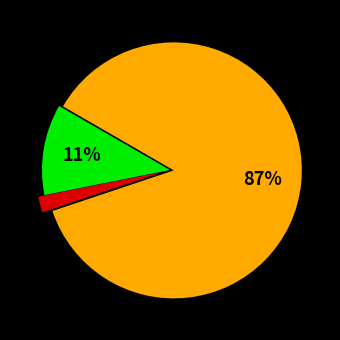

Is there a majority slice in this chart?

Yes